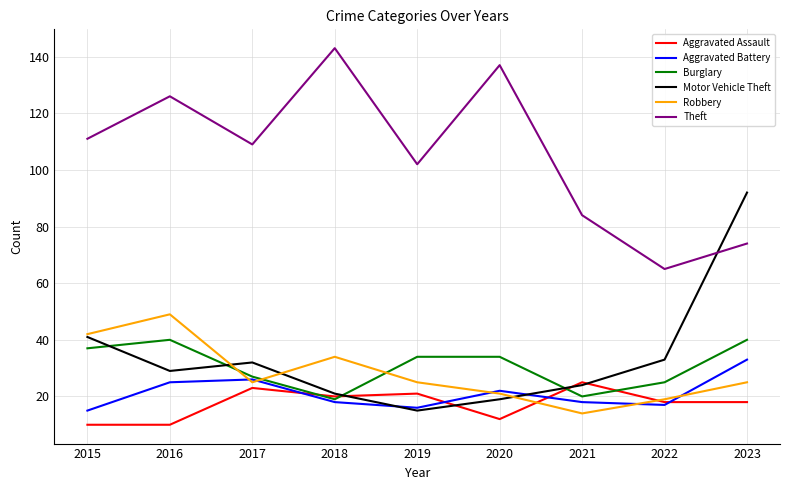

What is the maximum value shown in the chart?

143